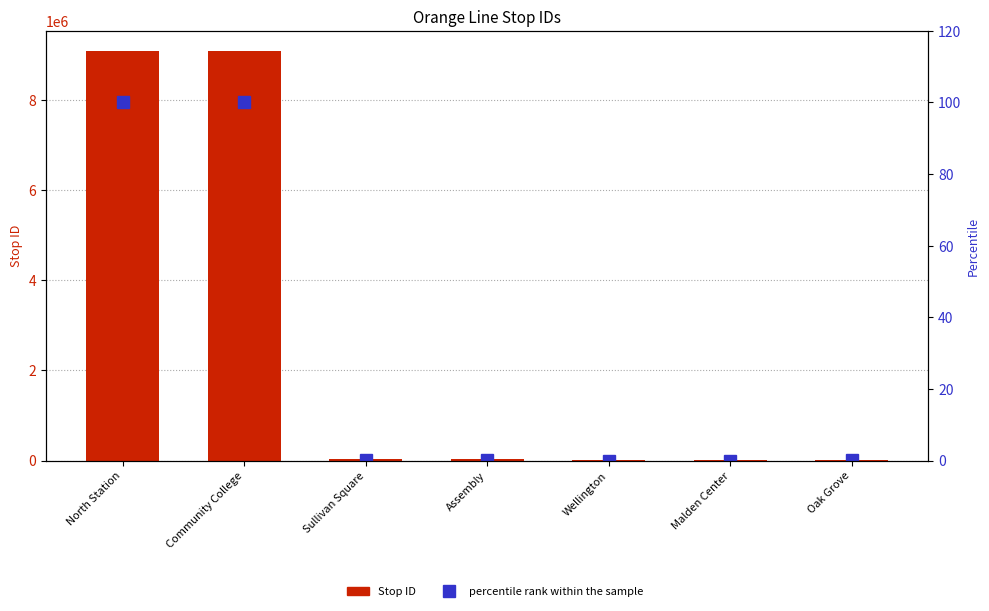

The value of Stop ID at Sullivan Square is 29002.0. True or false?

True